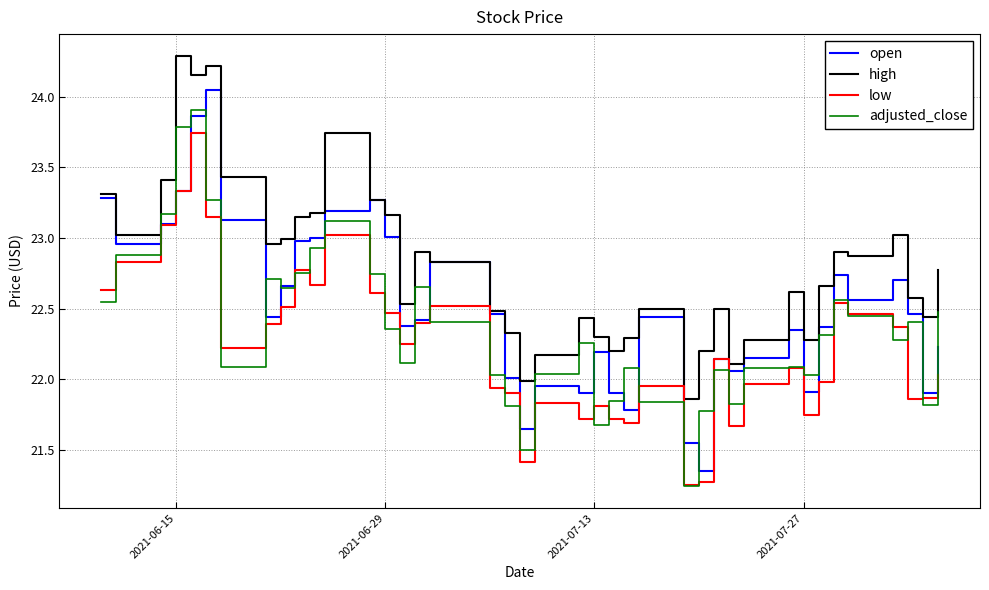

List the series in order of their overall mean, highest first.

high, open, adjusted_close, low